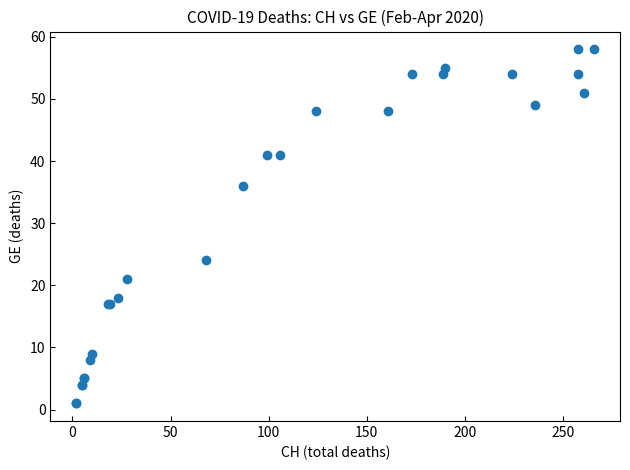

What Y value in the scatter plot is closest to 29?

24